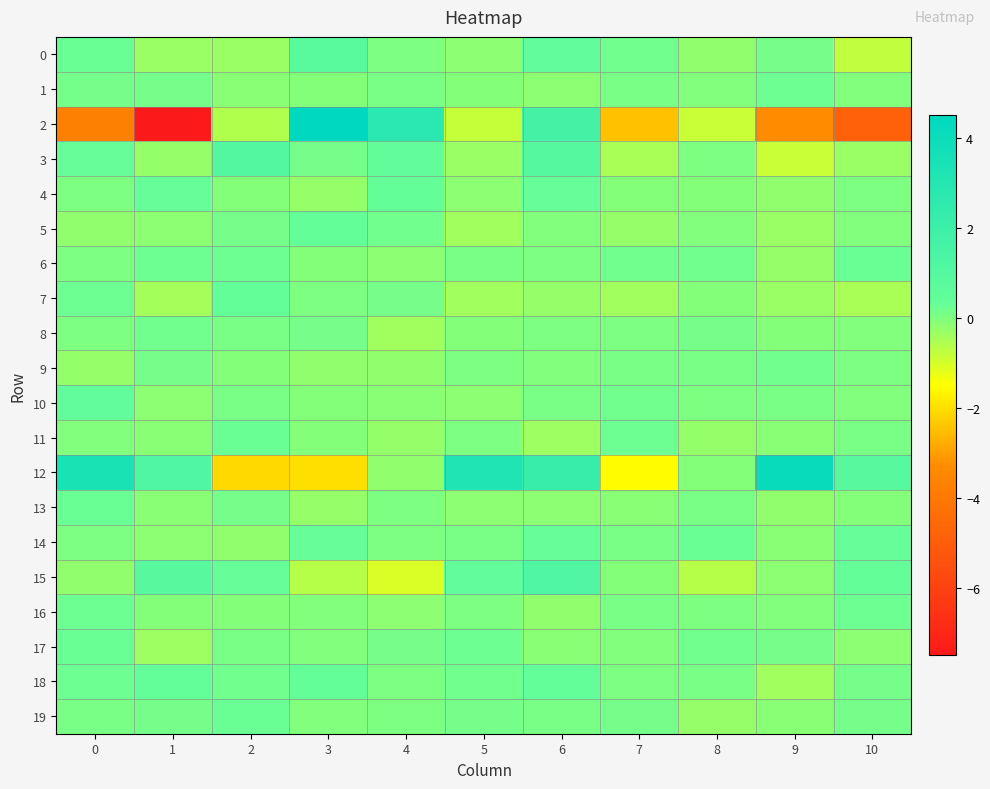

Reading left to right, what are all the values shown in this chart?

0: 0=0.3	1=-0.3	2=-0.3	3=0.8	4=0.0	5=-0.2	6=0.5	7=0.2	8=-0.2	9=0.1	10=-0.8
1: 0=0.1	1=0.1	2=-0.1	3=-0.1	4=0.1	5=-0.1	6=-0.1	7=0.1	8=-0.0	9=0.2	10=-0.0
2: 0=-3.7	1=-7.5	2=-0.6	3=4.5	4=2.7	5=-0.8	6=1.6	7=-2.4	8=-0.9	9=-3.3	10=-4.8
3: 0=0.3	1=-0.2	2=1.1	3=0.1	4=0.5	5=-0.3	6=1.0	7=-0.5	8=0.0	9=-0.9	10=-0.3
4: 0=0.0	1=0.3	2=-0.1	3=-0.2	4=0.4	5=-0.2	6=0.3	7=-0.1	8=-0.1	9=-0.2	10=0.0
5: 0=-0.2	1=-0.2	2=0.1	3=0.4	4=0.2	5=-0.4	6=0.0	7=-0.2	8=-0.0	9=-0.3	10=-0.0
6: 0=0.0	1=0.2	2=0.2	3=-0.0	4=-0.1	5=0.1	6=0.0	7=0.2	8=0.2	9=-0.2	10=0.2
7: 0=0.2	1=-0.4	2=0.4	3=0.0	4=0.1	5=-0.4	6=-0.2	7=-0.4	8=-0.1	9=-0.3	10=-0.5
8: 0=0.0	1=0.2	2=0.1	3=0.1	4=-0.4	5=-0.1	6=0.0	7=0.0	8=0.1	9=-0.0	10=0.0
9: 0=-0.2	1=0.1	2=-0.0	3=-0.2	4=-0.2	5=0.0	6=-0.0	7=0.1	8=0.1	9=0.2	10=0.0
10: 0=0.4	1=-0.1	2=0.1	3=-0.1	4=-0.1	5=-0.2	6=0.1	7=0.2	8=0.0	9=0.1	10=-0.0
11: 0=0.0	1=-0.1	2=0.3	3=-0.1	4=-0.2	5=0.0	6=-0.3	7=0.2	8=-0.2	9=-0.1	10=0.1
12: 0=3.4	1=1.2	2=-2.1	3=-2.0	4=-0.2	5=3.1	6=2.2	7=-1.5	8=-0.1	9=4.1	10=0.9
13: 0=0.3	1=-0.1	2=0.1	3=-0.2	4=0.0	5=-0.1	6=-0.2	7=-0.1	8=0.1	9=-0.2	10=-0.0
14: 0=0.0	1=-0.2	2=-0.2	3=0.3	4=0.0	5=0.1	6=0.3	7=0.1	8=0.3	9=-0.1	10=0.3
15: 0=-0.2	1=0.9	2=0.3	3=-0.6	4=-1.1	5=0.4	6=1.2	7=-0.1	8=-0.6	9=-0.2	10=0.4
16: 0=0.2	1=-0.1	2=-0.1	3=-0.0	4=-0.2	5=0.0	6=-0.2	7=0.1	8=0.0	9=0.0	10=0.2
17: 0=0.3	1=-0.4	2=0.1	3=-0.0	4=0.1	5=0.2	6=-0.1	7=0.0	8=0.2	9=0.1	10=-0.1
18: 0=0.2	1=0.4	2=0.2	3=0.4	4=0.0	5=0.2	6=0.4	7=0.0	8=0.1	9=-0.4	10=0.1
19: 0=0.1	1=0.1	2=0.3	3=-0.0	4=0.0	5=0.1	6=0.1	7=0.1	8=-0.2	9=-0.1	10=0.1